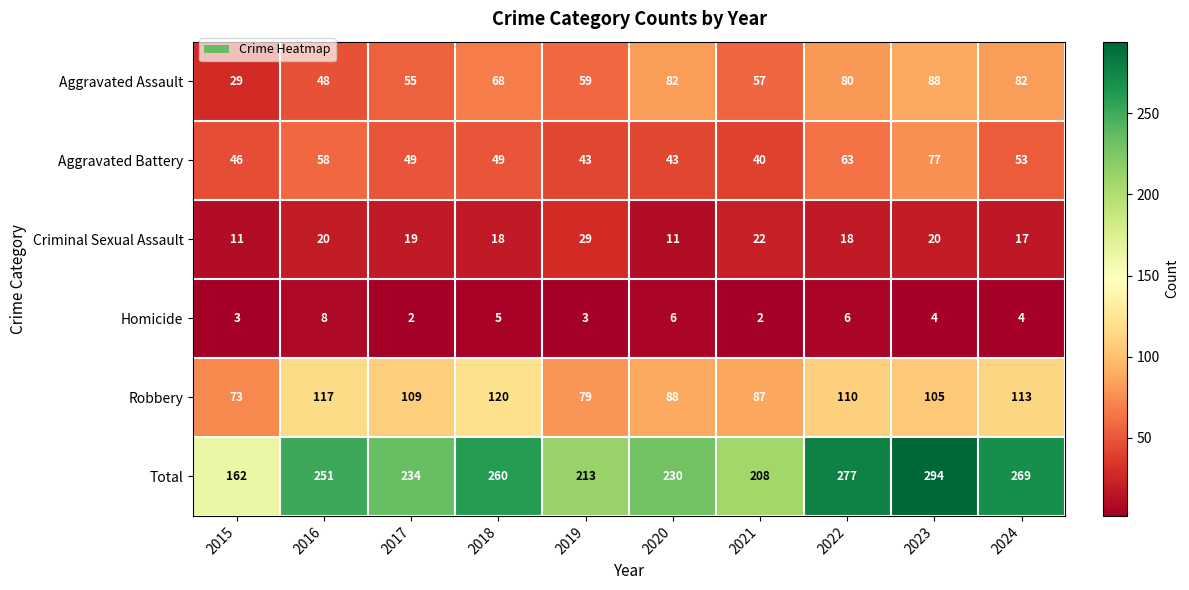

True or false: Homicide has a value of 3 at 2015.

True